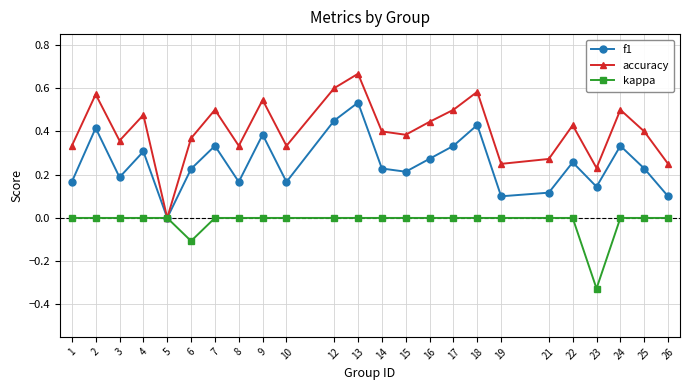

Which series changed the most between 9 and 10?

f1